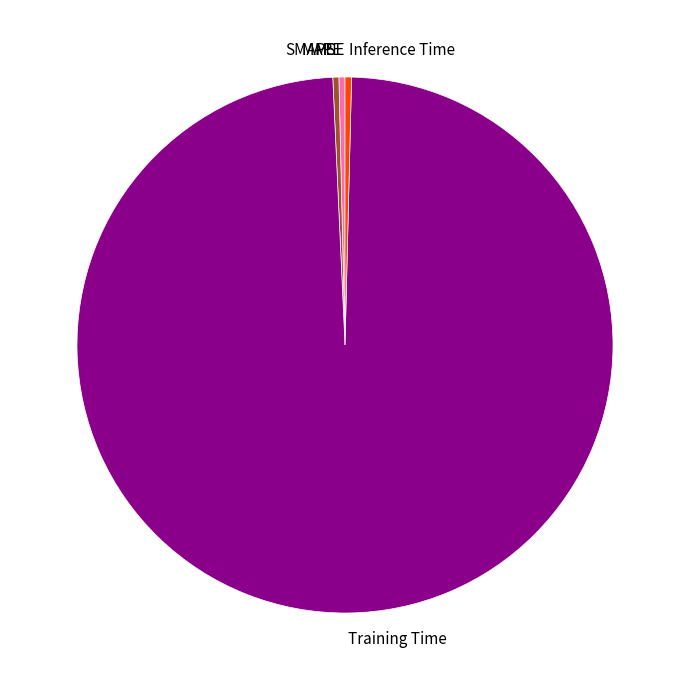

True or false: Inference Time accounts for 0% of the total.

True